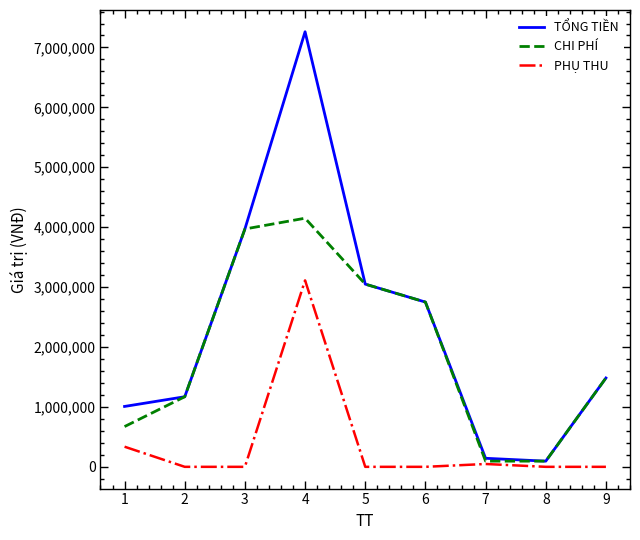

List the series in order of their overall mean, highest first.

TỔNG TIỀN, CHI PHÍ, PHỤ THU